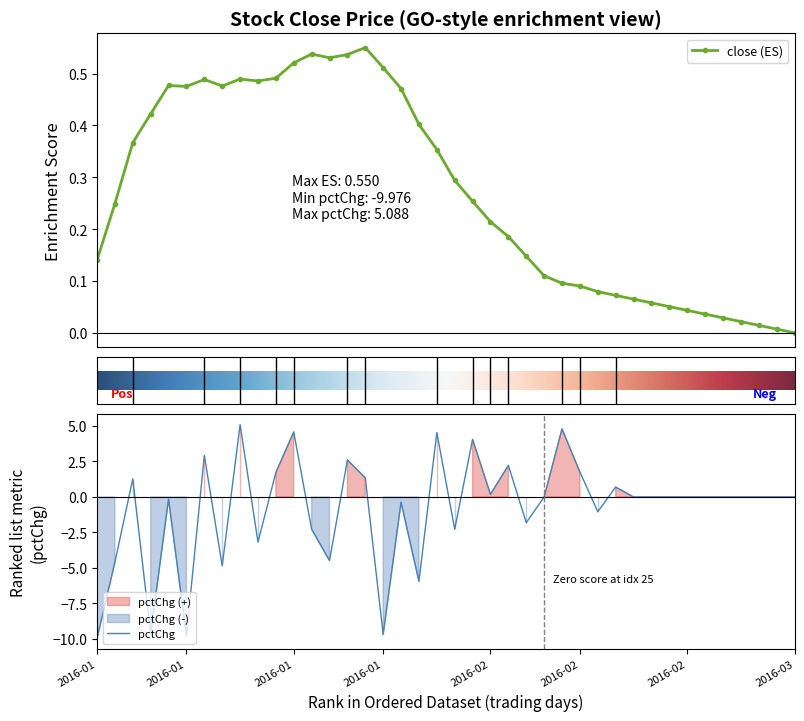

True or false: close (ES) has more than 1 interior local peaks.

True